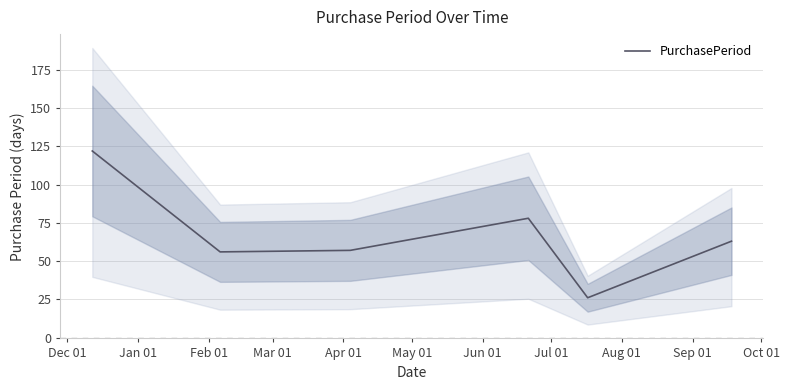

The value at May 01 is 63. True or false?

True